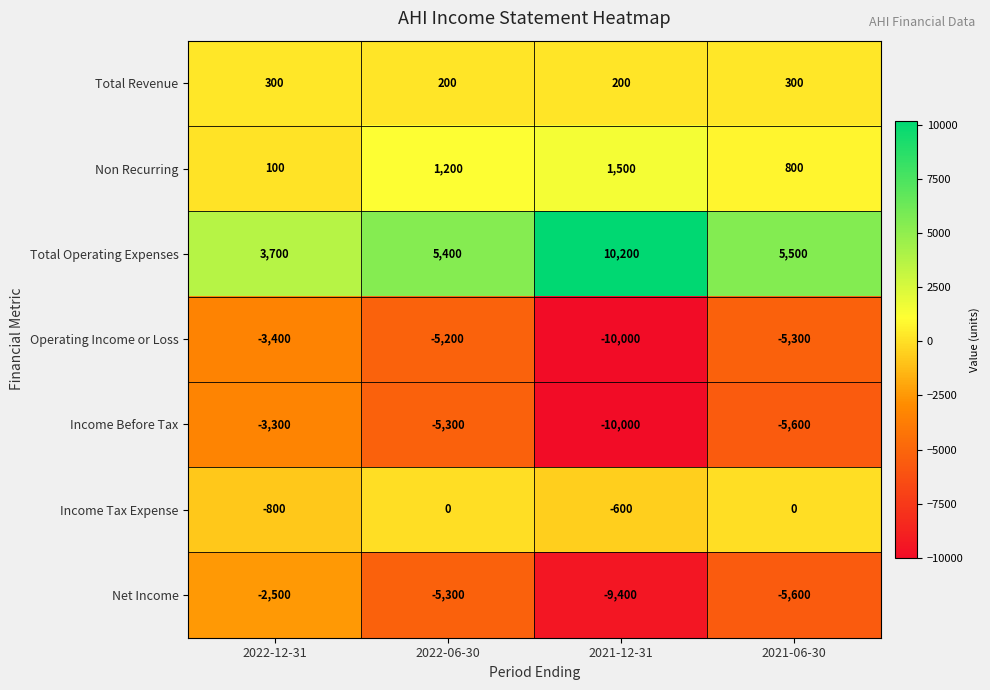

Which series has the largest total across all categories?

Total Operating Expenses